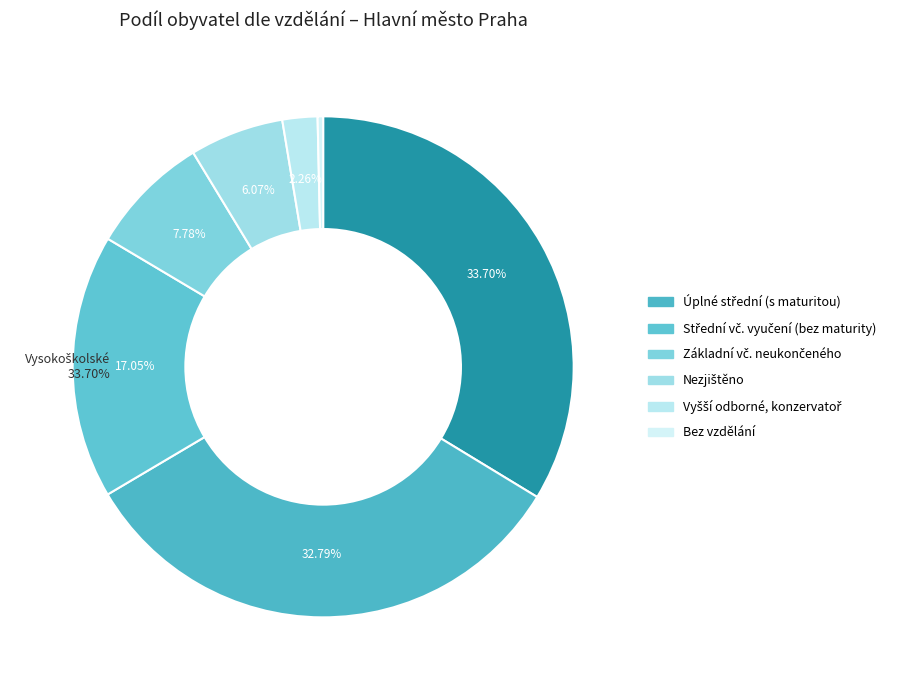

Which slice is the largest?

Vysokoškolské